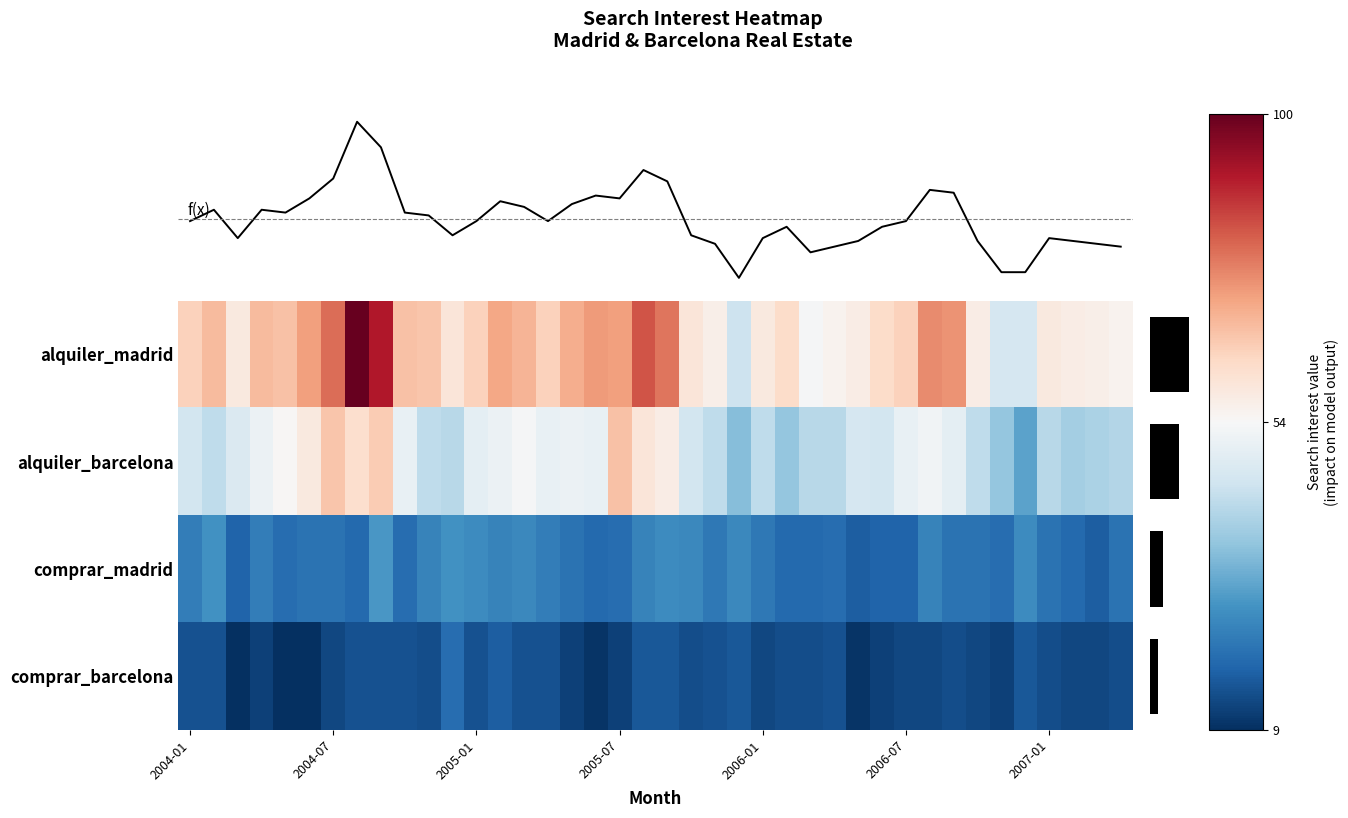

How many values in the comprar_madrid_2005 series are below 24?

5